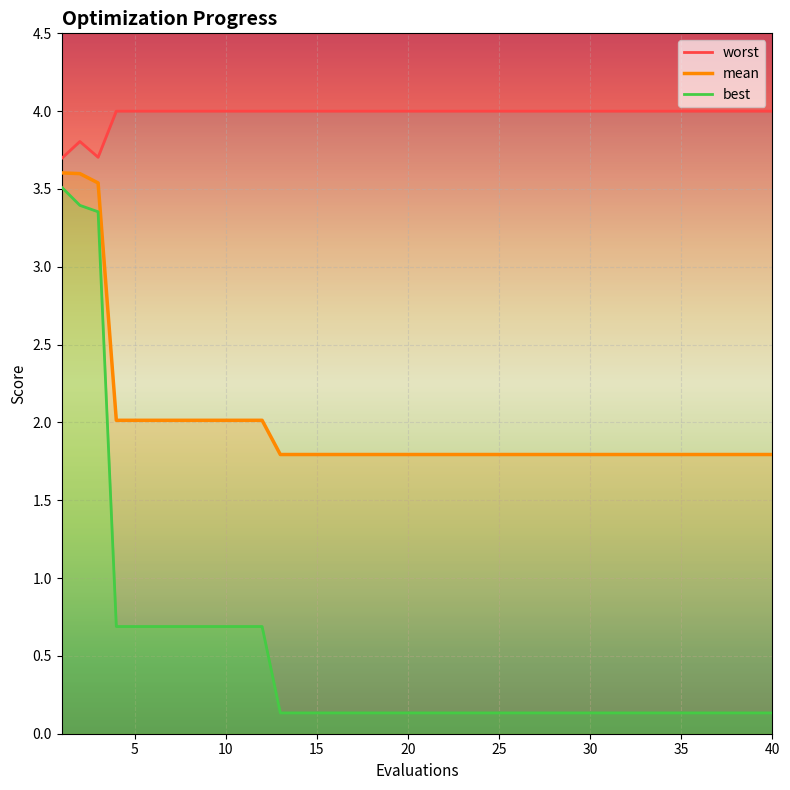

True or false: mean and best intersect in this chart.

False